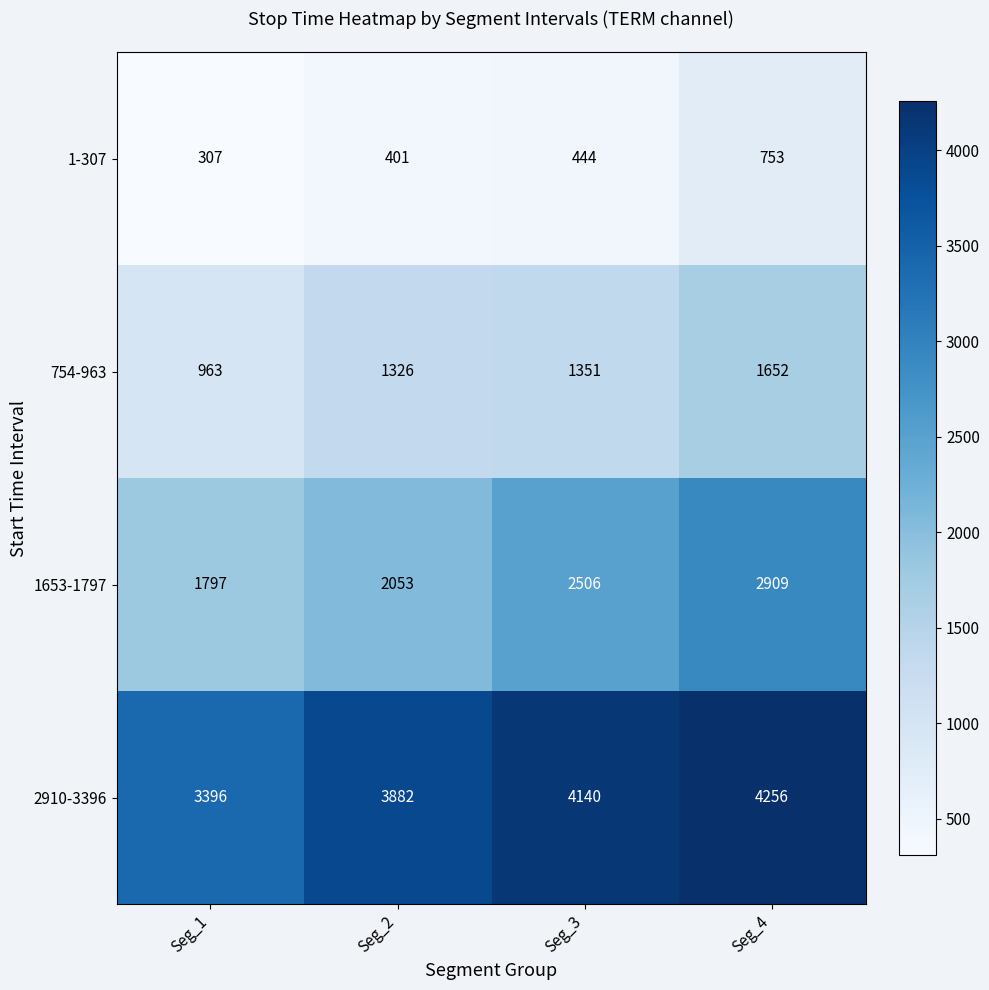

The value of 1-307 at Seg_2 is 168. True or false?

False